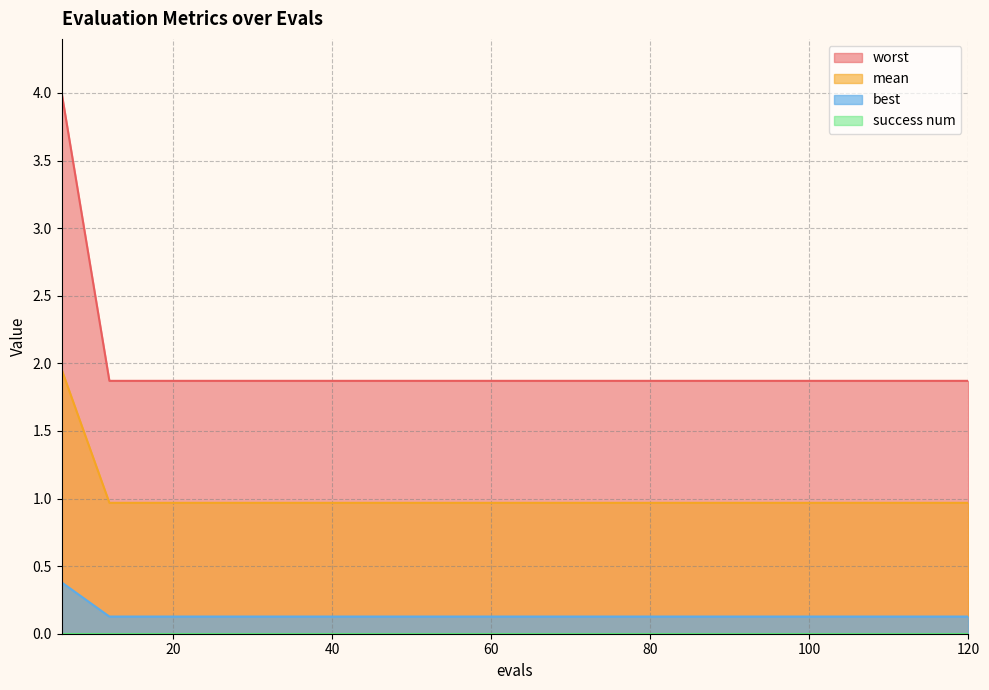

Which category has the highest value in the worst series?

6